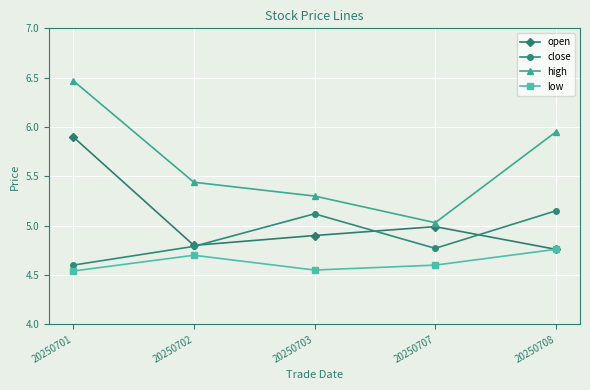

What is the average value of the low series?

4.6